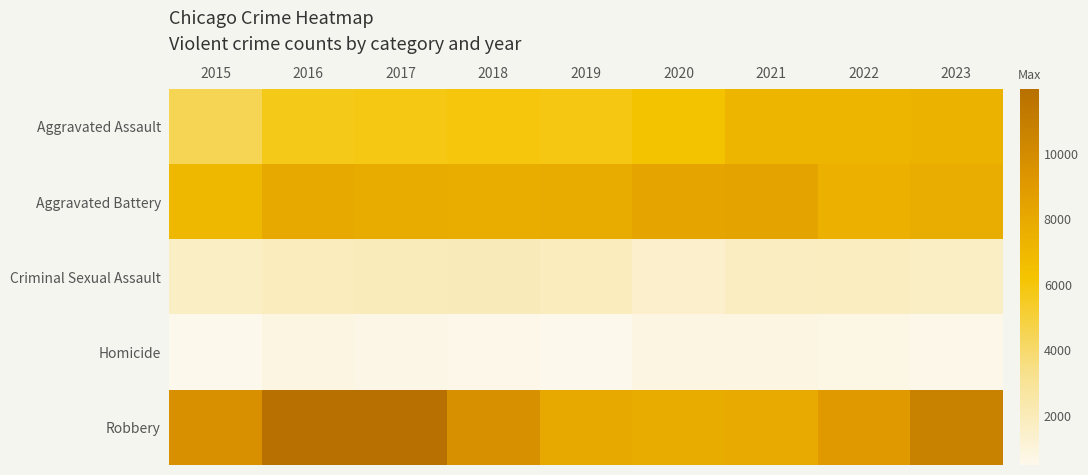

Reading left to right, extract all data points from this chart.

Aggravated Assault: 2015=4480	2016=5712	2017=5793	2018=6001	2019=5841	2020=6263	2021=7242	2022=7281	2023=7432
Aggravated Battery: 2015=7019	2016=8086	2017=7845	2018=7735	2019=7857	2020=8319	2021=8347	2022=7489	2023=7825
Criminal Sexual Assault: 2015=1687	2016=1844	2017=1961	2018=2016	2019=1903	2020=1474	2021=1712	2022=1776	2023=1704
Homicide: 2015=496	2016=786	2017=672	2018=588	2019=499	2020=787	2021=804	2022=720	2023=612
Robbery: 2015=9638	2016=11960	2017=11880	2018=9681	2019=7995	2020=7855	2021=7918	2022=8965	2023=10669